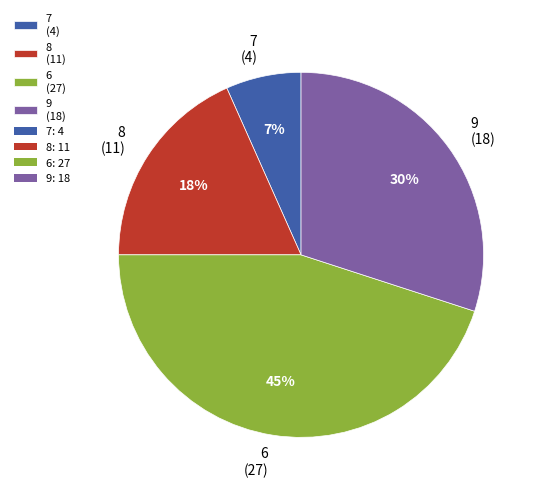

To the nearest percent, what is the combined percentage of 6 and 9?

75%